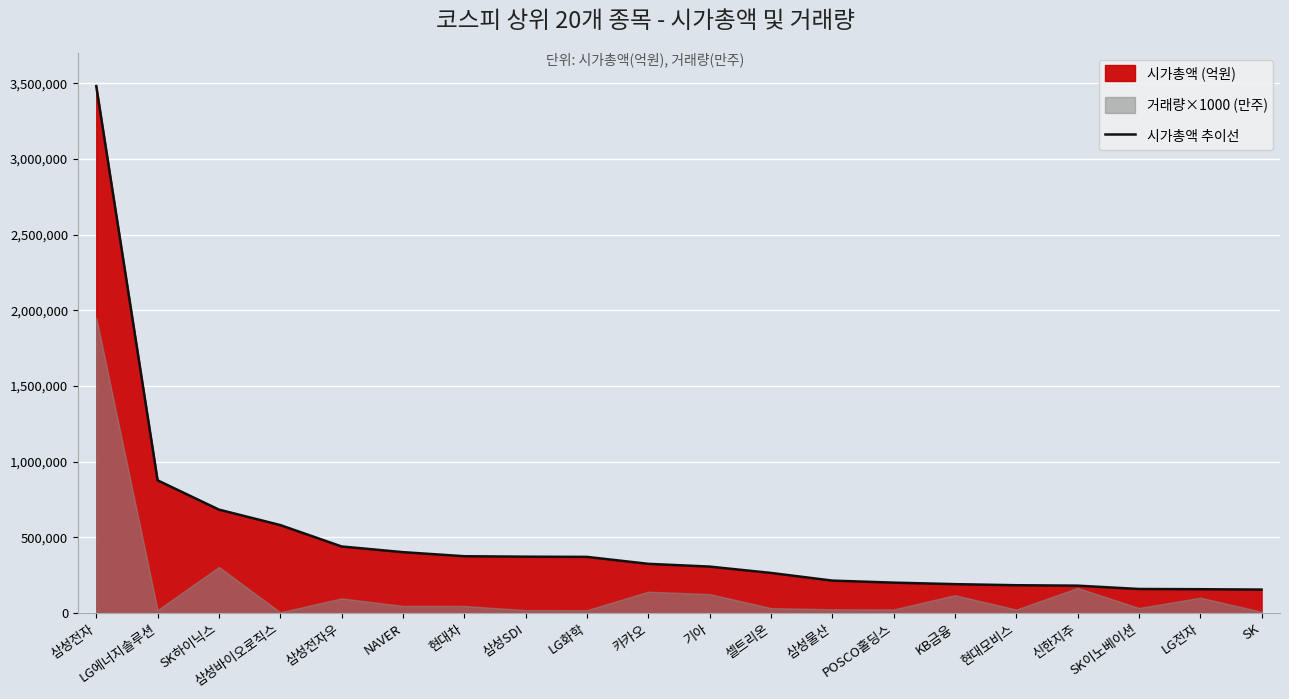

True or false: there are more than 2 points higher than both neighbors.

False